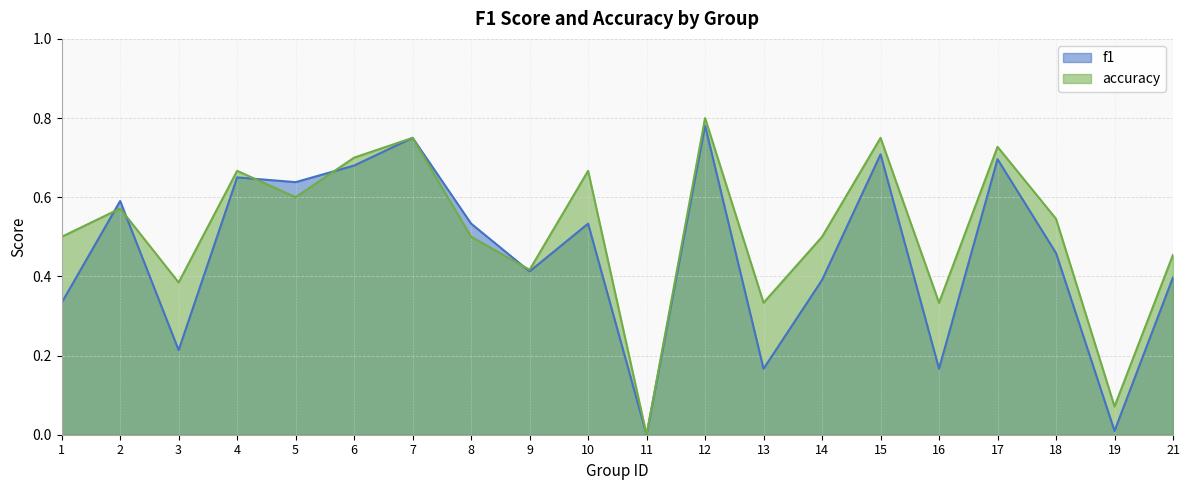

At how many categories does at least one series exceed 0?

19